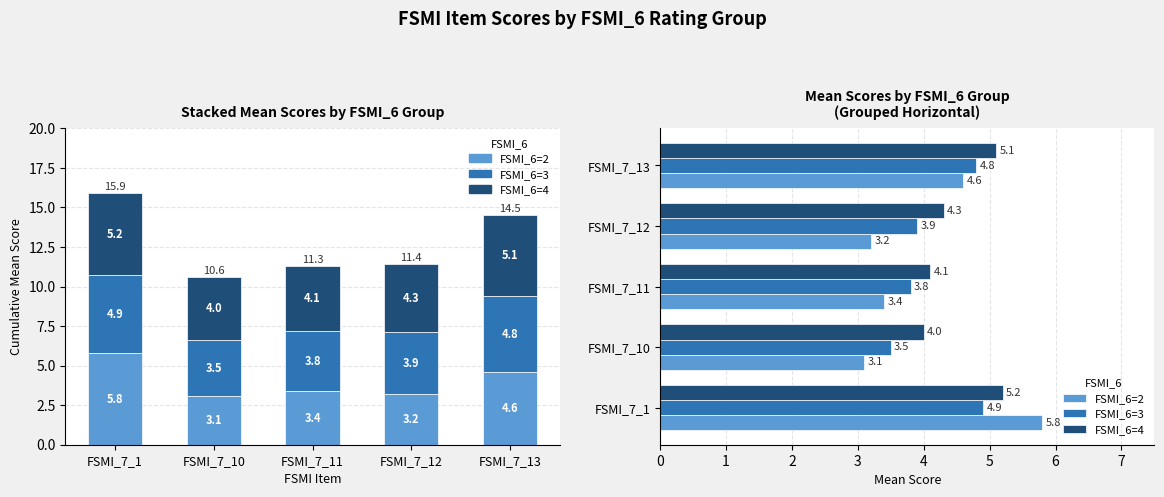

How many bars are there in each group?

3